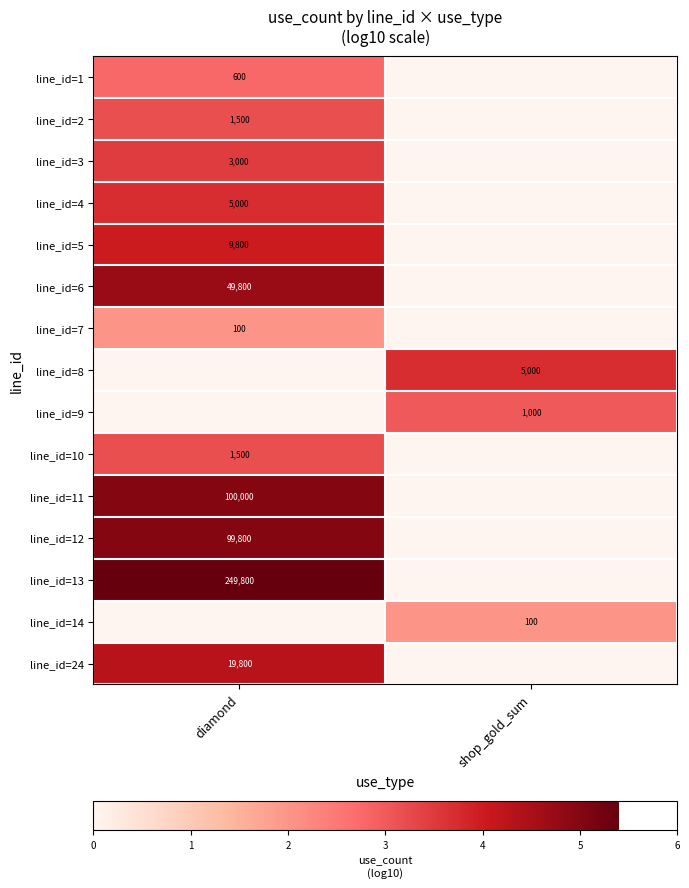

The value of line_id=5 at diamond is 15085. True or false?

False